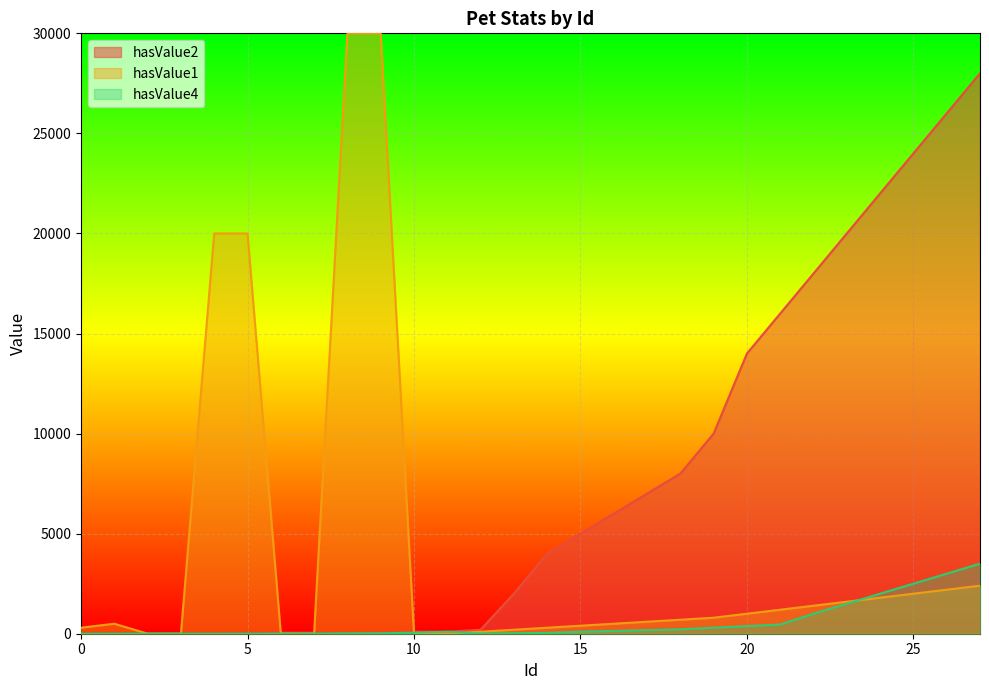

How many values in hasValue4 are above zero?

20